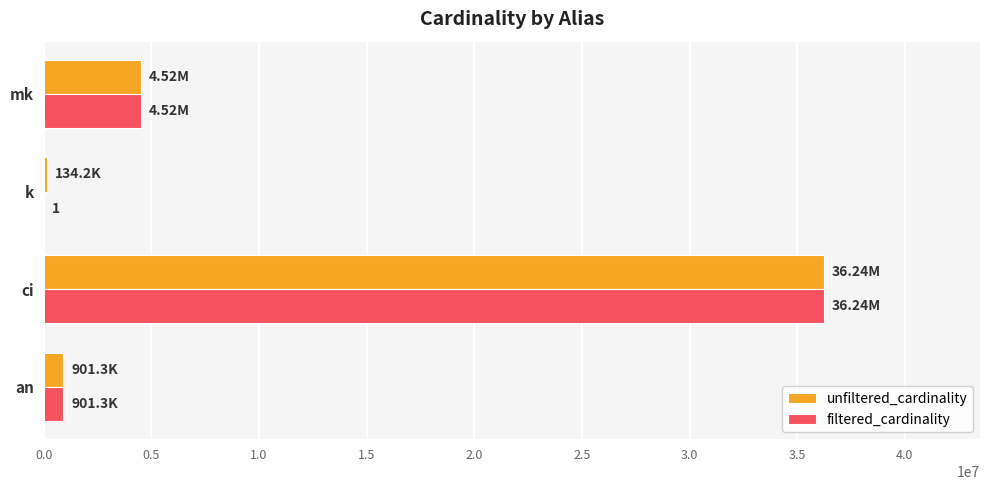

At which label does unfiltered_cardinality reach its peak?

ci